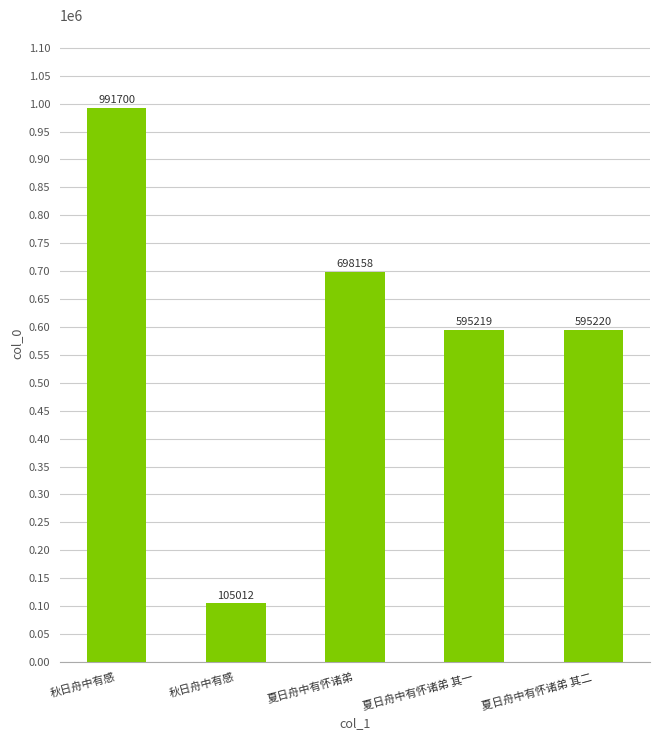

Rank the categories by value from highest to lowest.

秋日舟中有感, 夏日舟中有怀诸弟, 夏日舟中有怀诸弟 其二, 夏日舟中有怀诸弟 其一, 秋日舟中有感